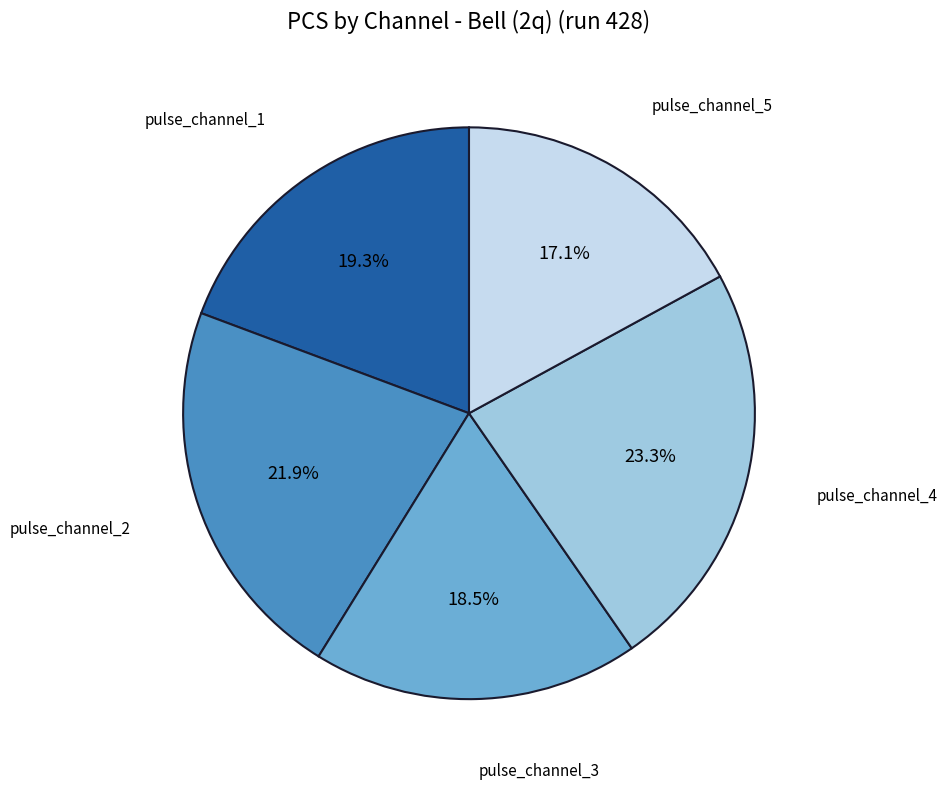

Which has a higher value, pulse_channel_3 or pulse_channel_5?

pulse_channel_3